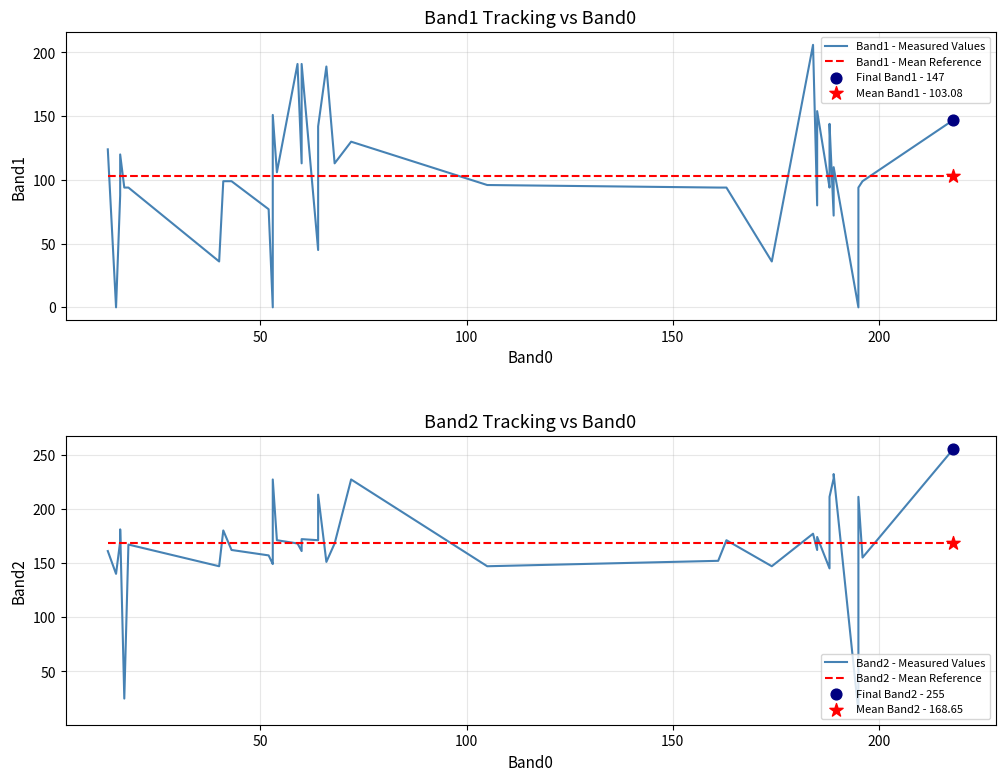

Which series has the largest total across all categories?

Band2 - Measured Values